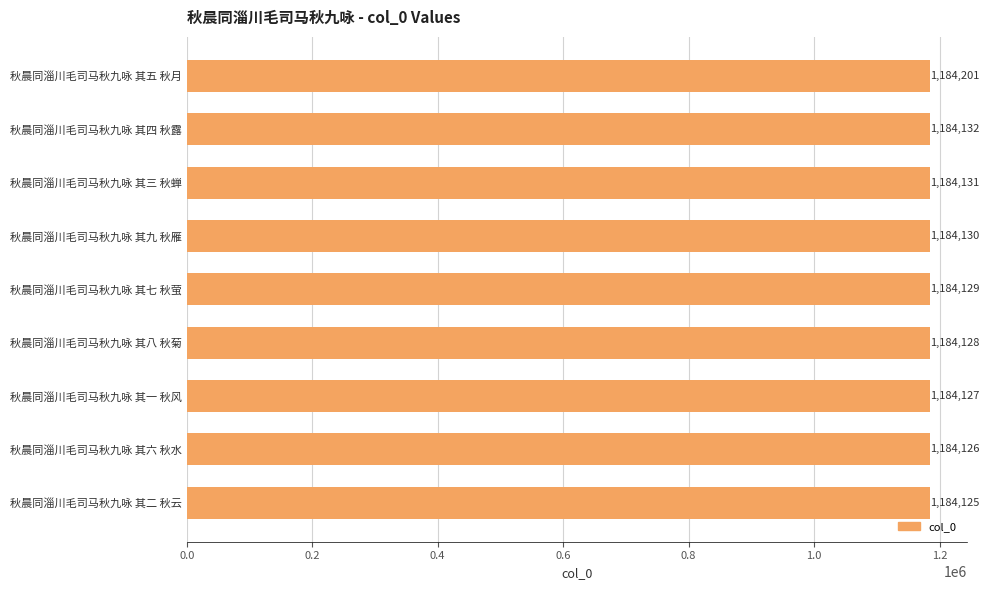

How many data points does each series have?

9